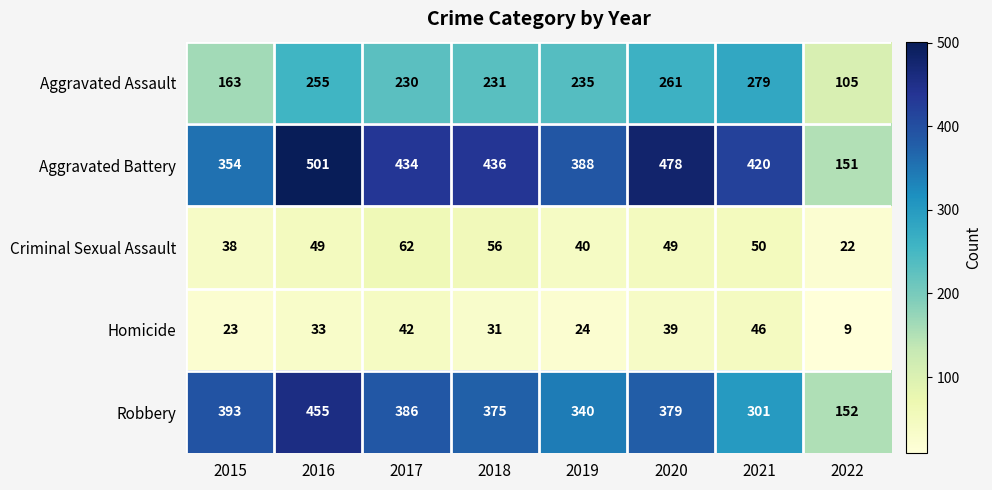

What is the smallest value displayed?

9